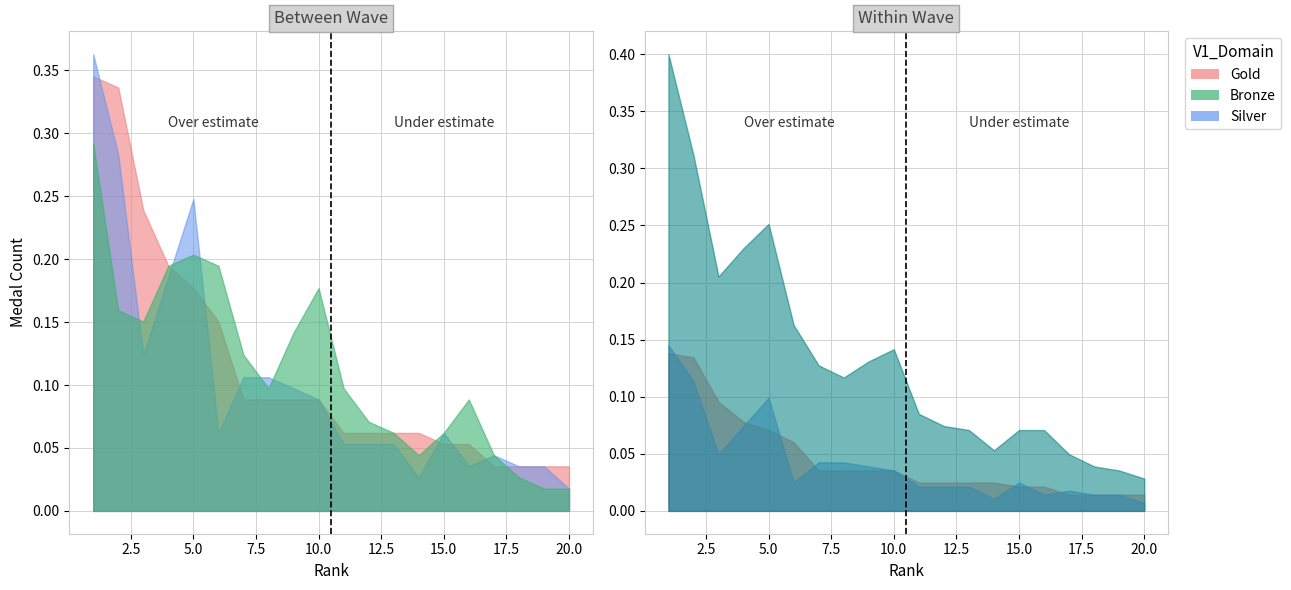

What is the approximate value of Silver at 1?

0.1